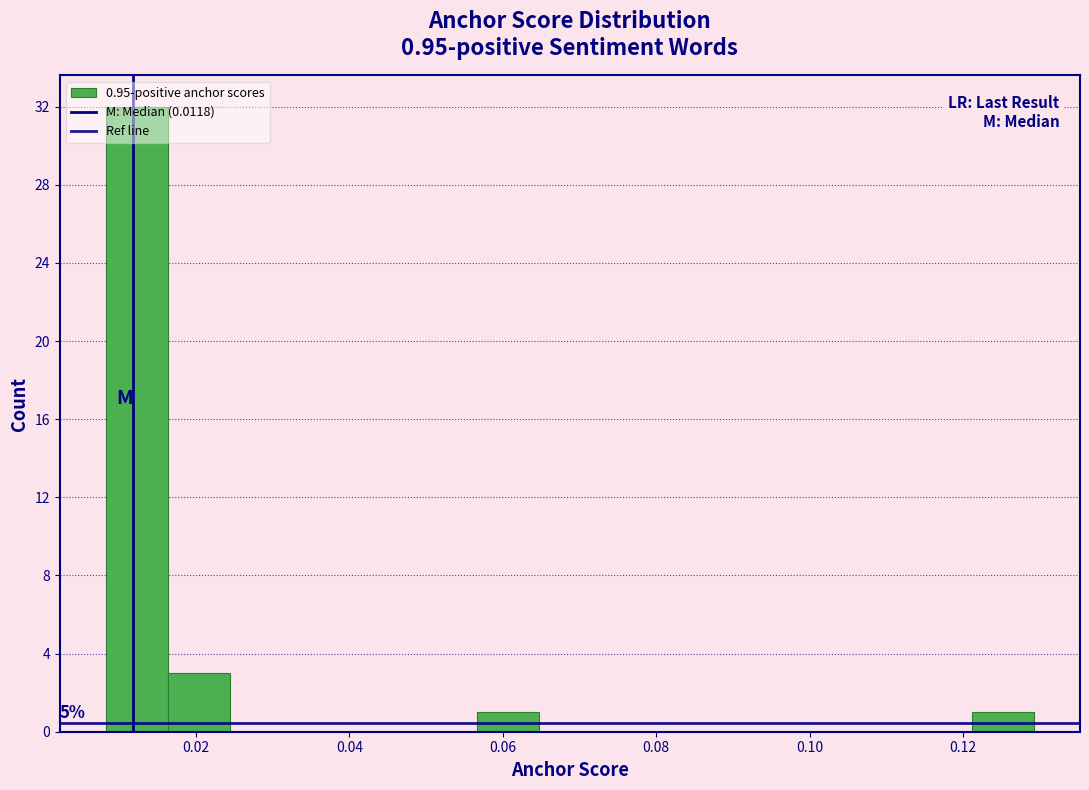

Which range on the x-axis has the tallest bar?

0.008 to 0.016